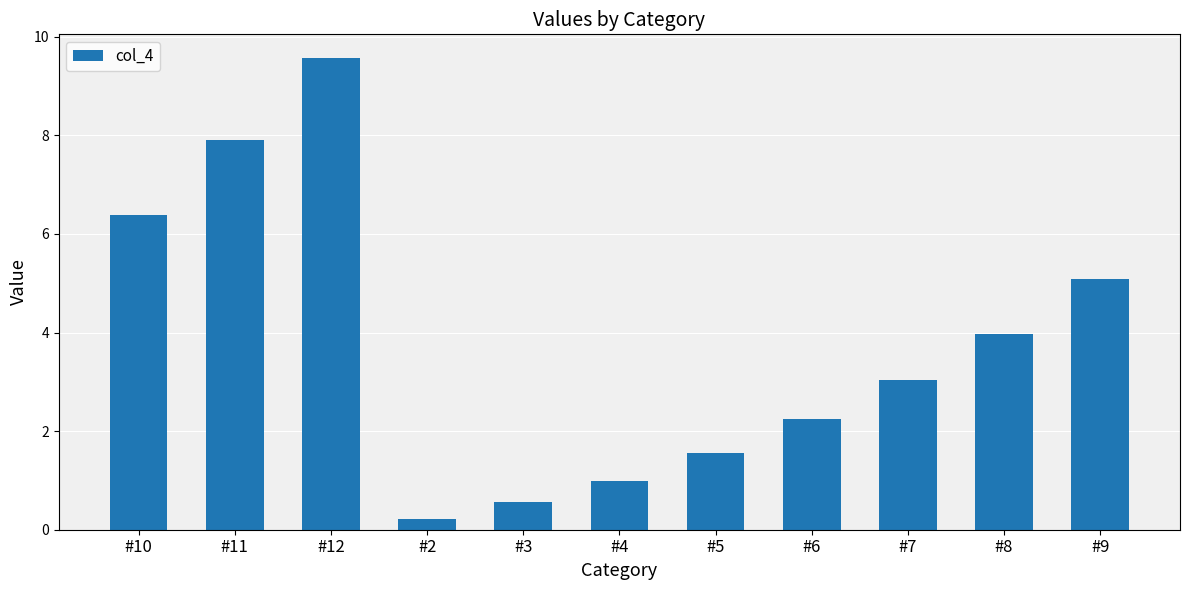

How many categories are shown in the chart?

11